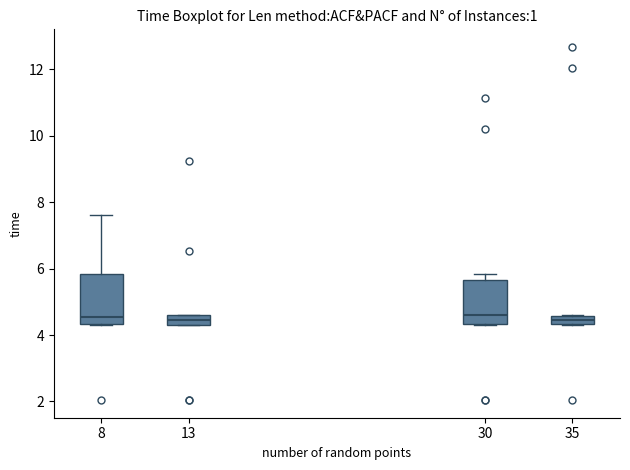

Where is the lower edge of the box at x = 13 on the y-axis? The values are not printed on the chart, so give them approximately, as read against the axis.

4.2